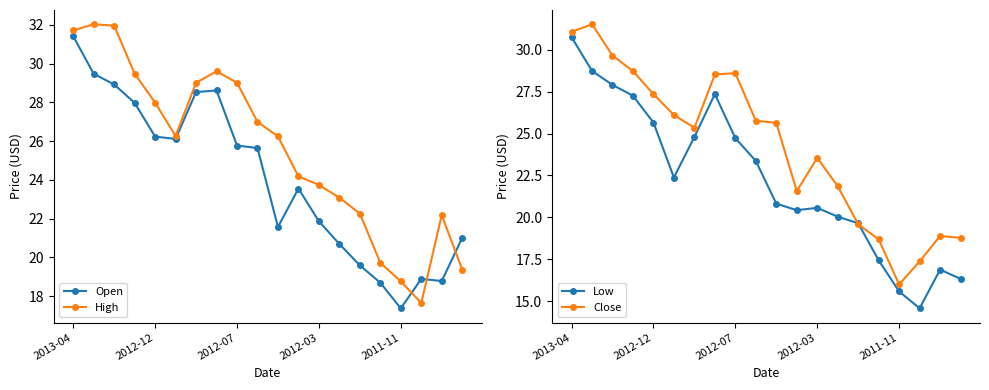

Which series has the largest total across all categories?

High